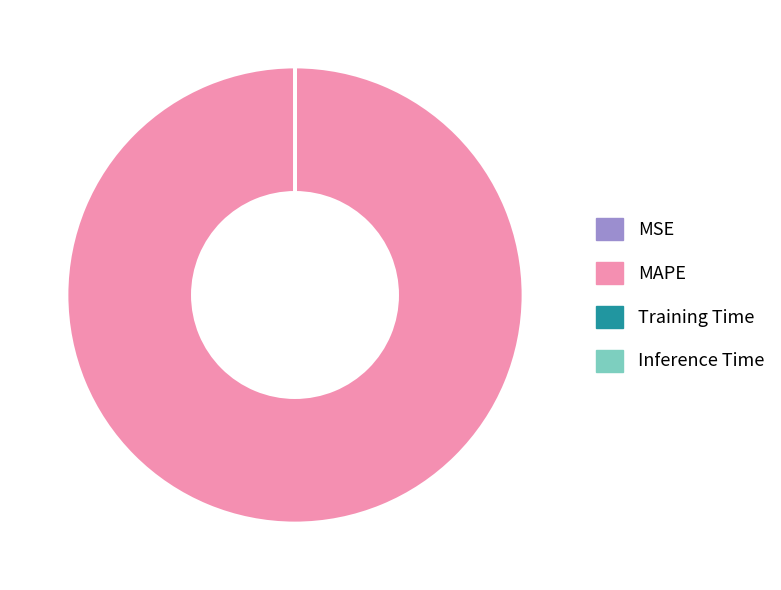

The MAPE slice represents 100% of the pie. True or false?

True